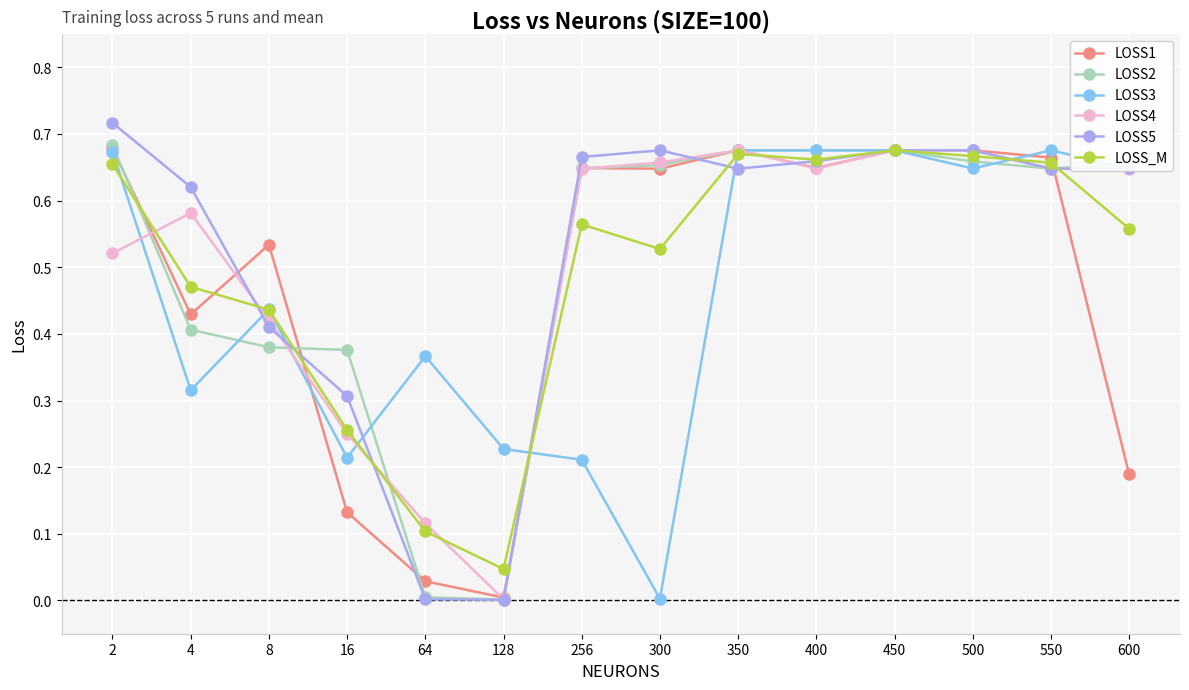

Which category has the highest value across all series?

2